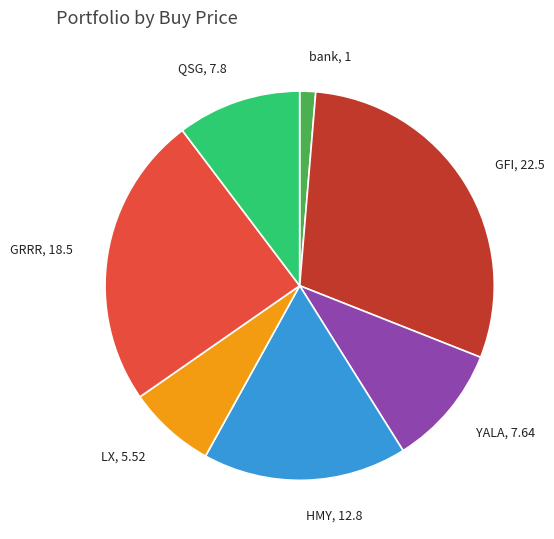

Is bank the majority of the pie?

No